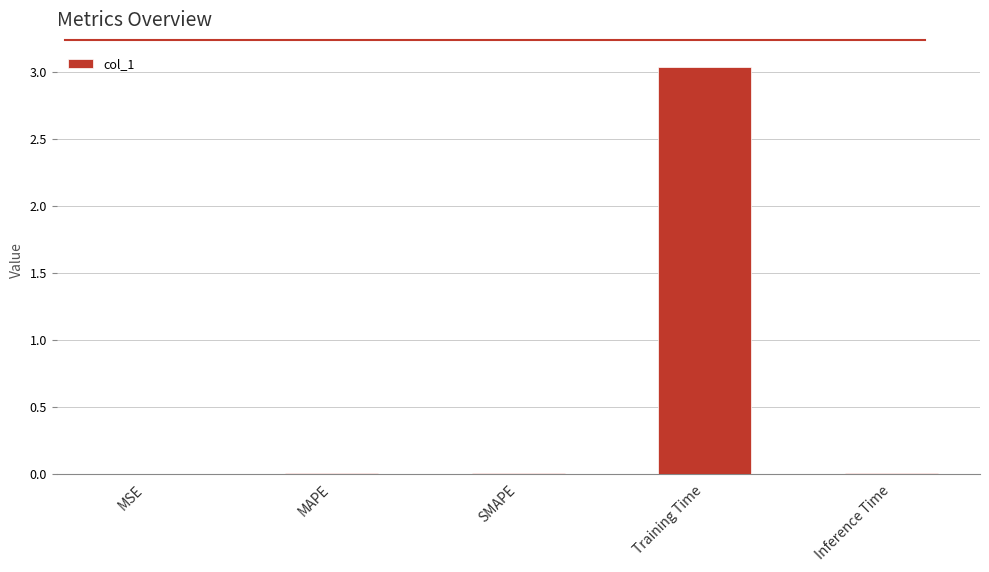

Which has a higher value, Training Time or Inference Time?

Training Time